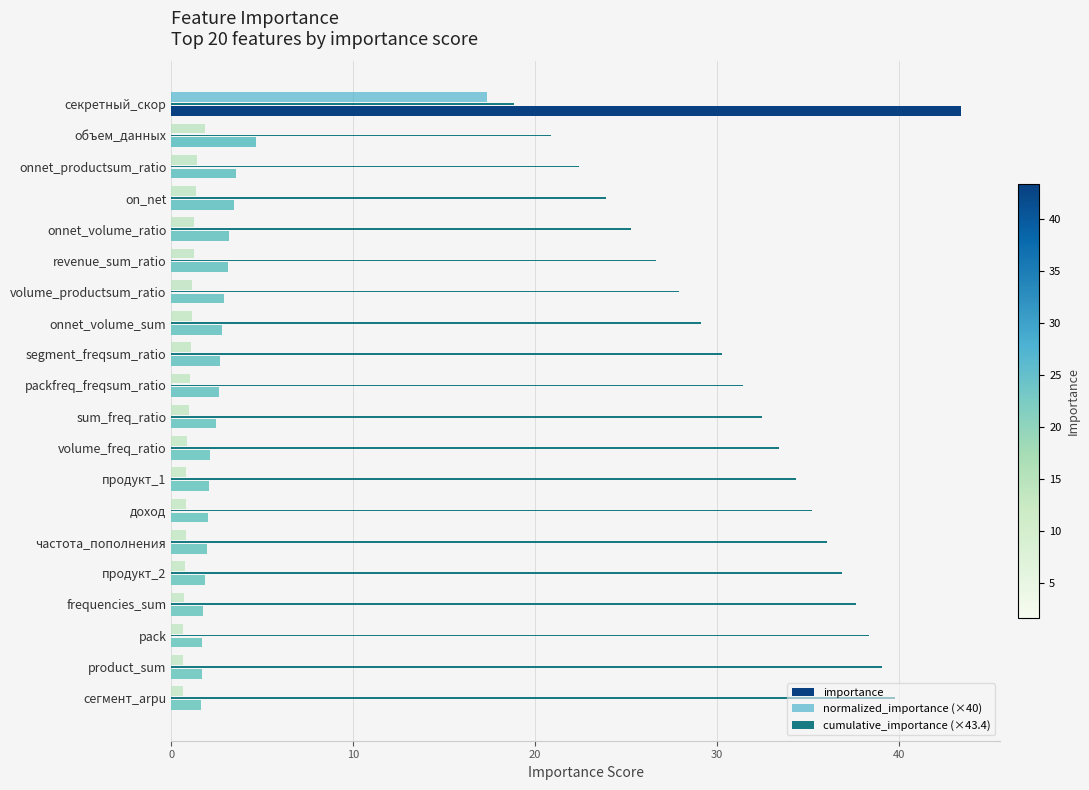

List the series in order of their peak value, lowest first.

normalized_importance (×40), cumulative_importance (×43.4), importance